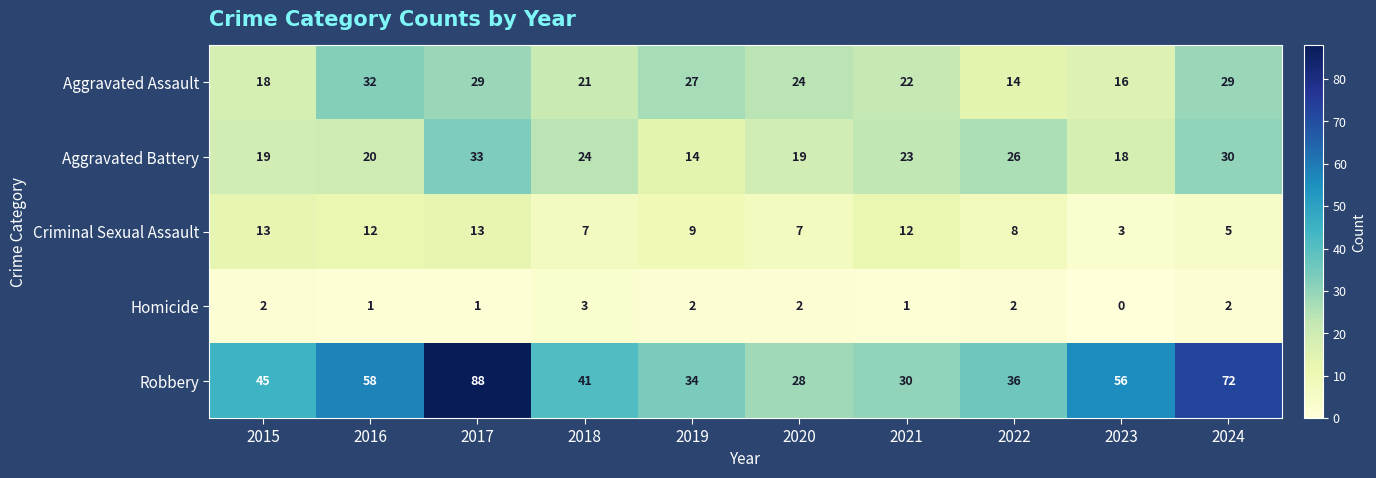

What is the difference between the maximum and minimum values in the Aggravated Battery series?

19